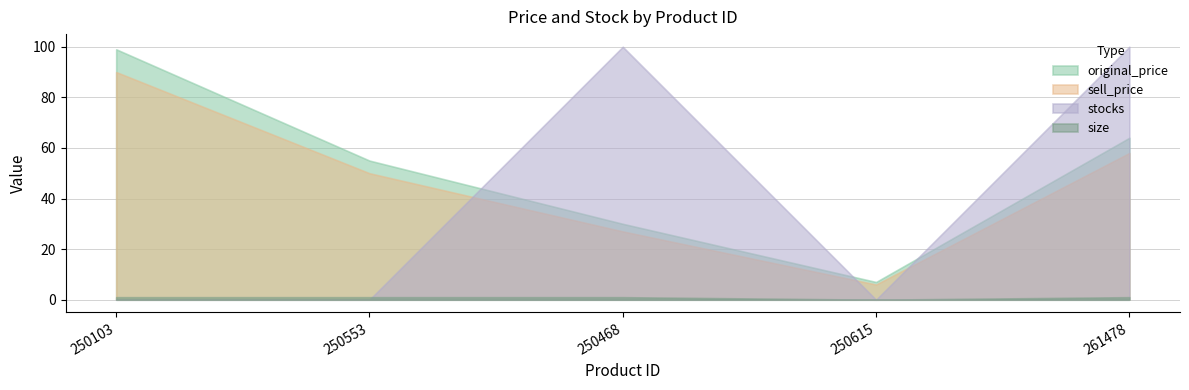

Count the size values in the range 1 to 2.

4